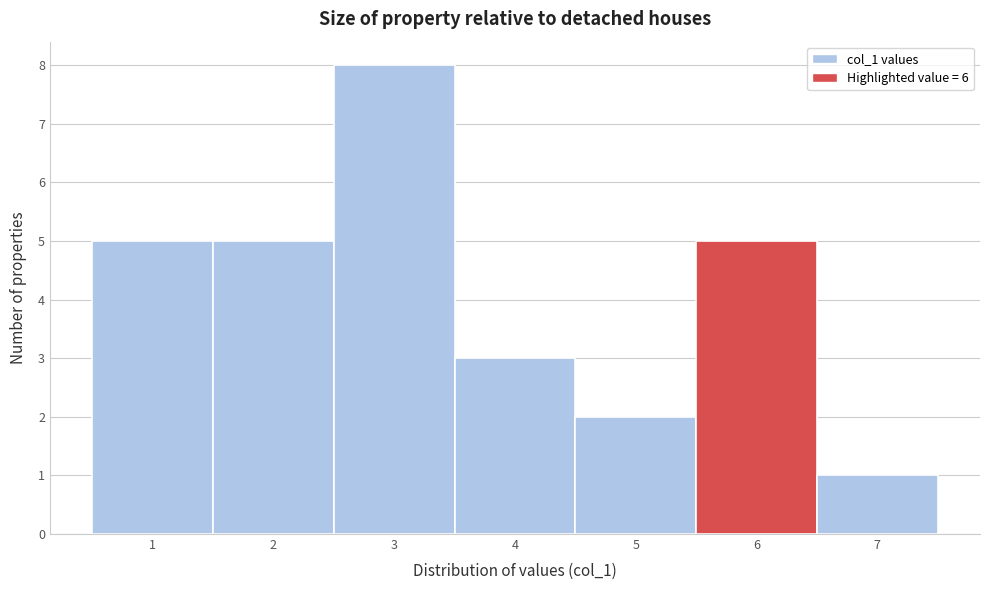

How tall is the bar that spans 3.5 to 4.5 on the x-axis? The values are not printed on the chart, so give them approximately, as read against the axis.

3